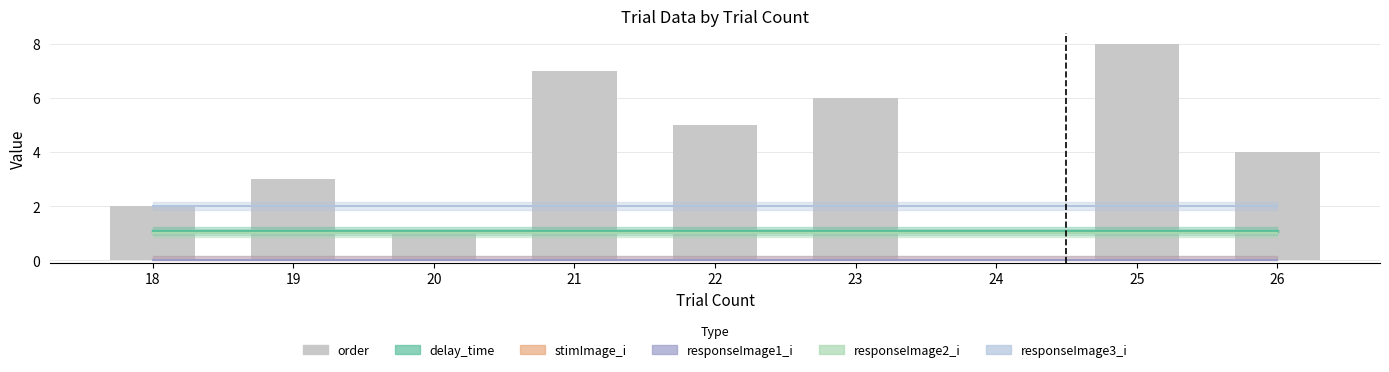

At which label does the data first exceed 4?

21